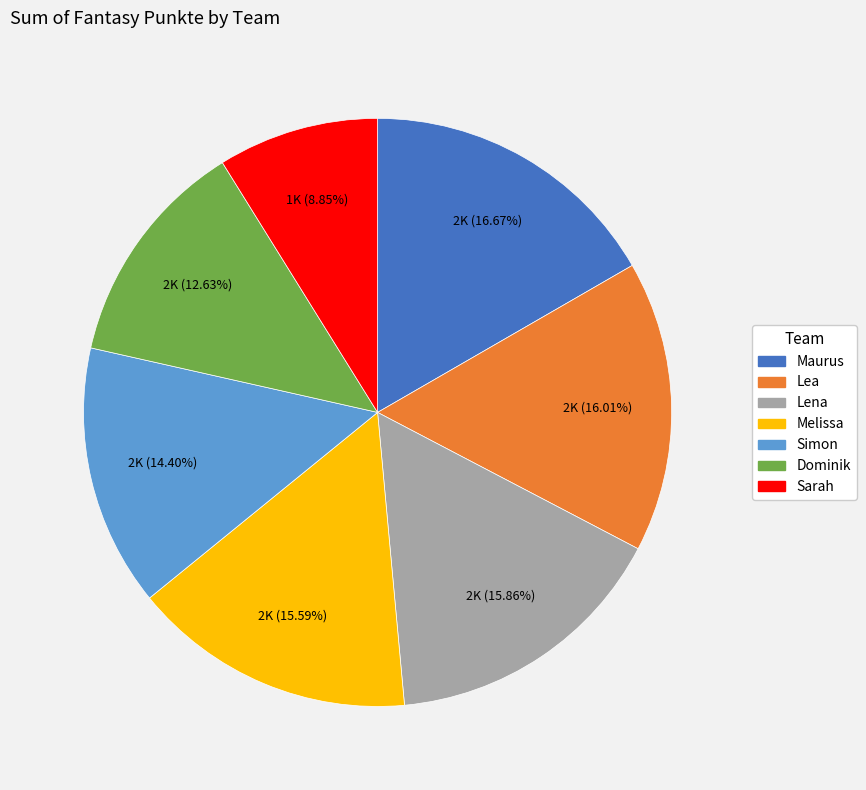

What percentage is NOT represented by Simon?

85.6%